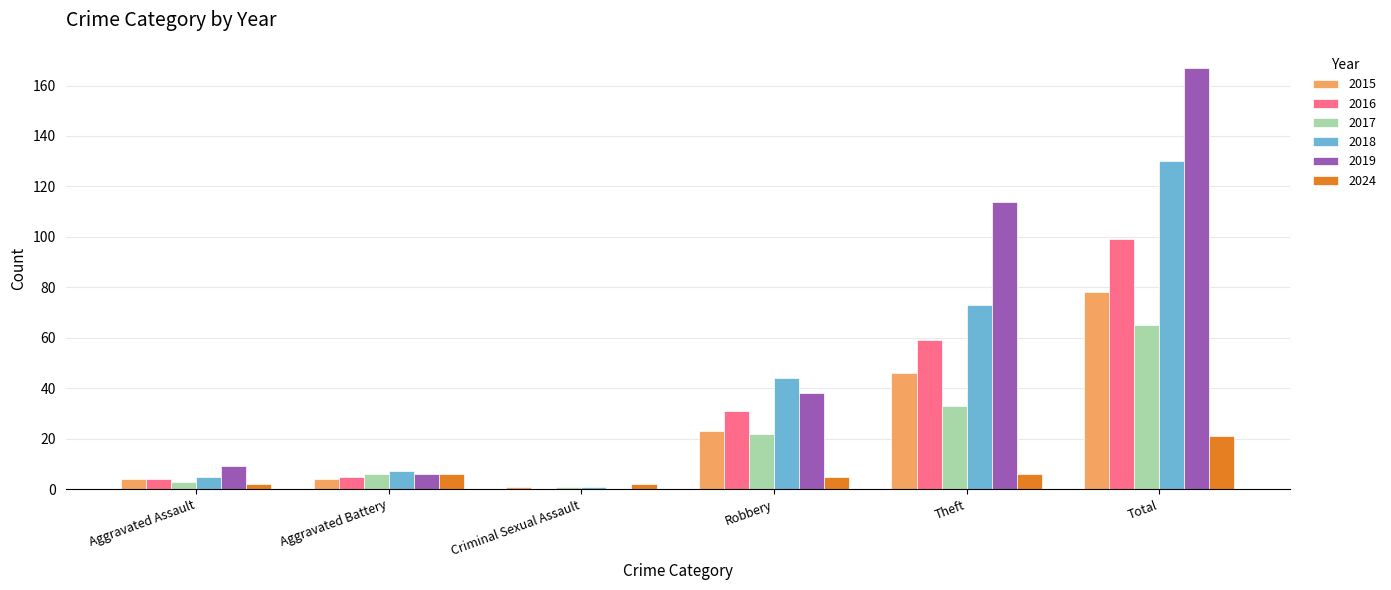

Which series has the widest spread of values?

2019